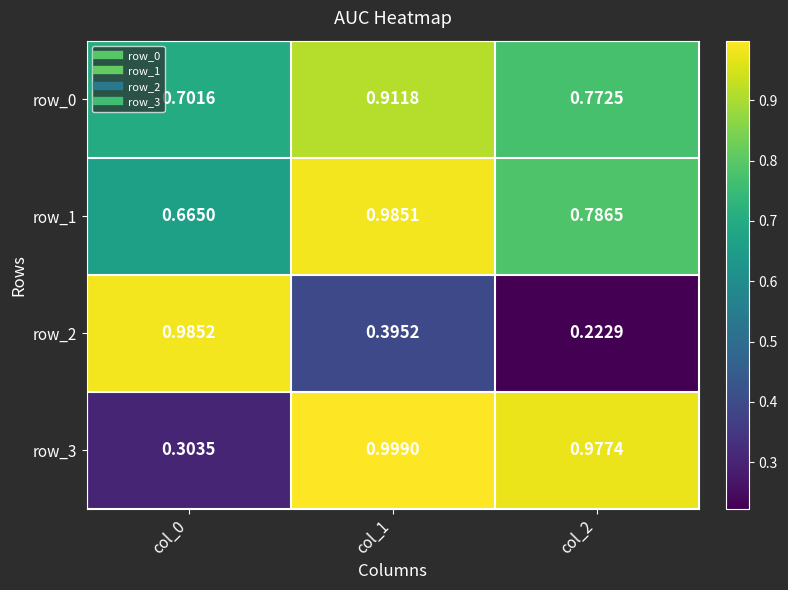

Is the value of row_1 at col_2 greater than the value of row_2 at col_1?

Yes